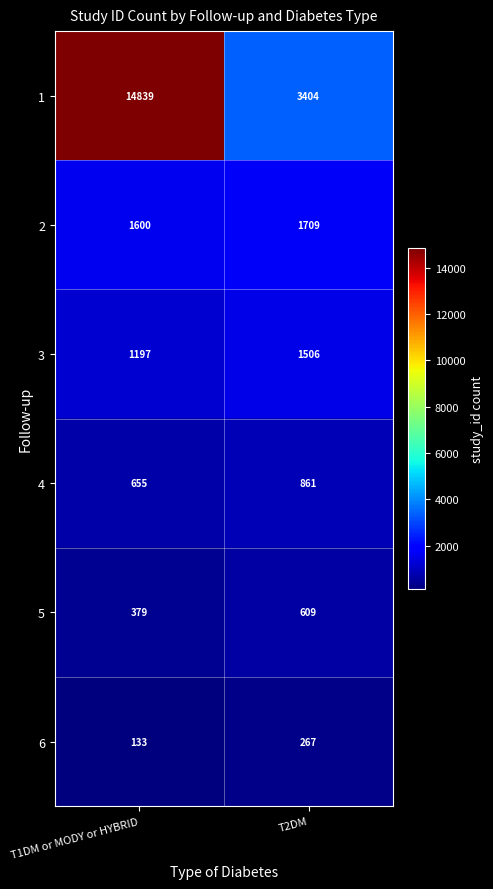

Between T1DM or MODY or HYBRID and T2DM, which series saw the biggest shift?

1